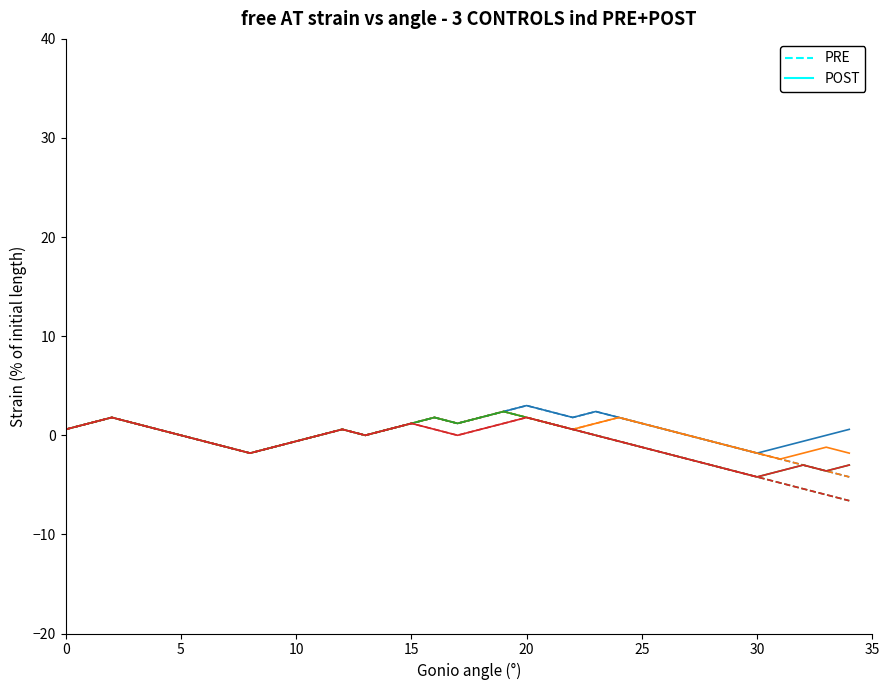

What is the difference between the highest and lowest values at 33?

3.6